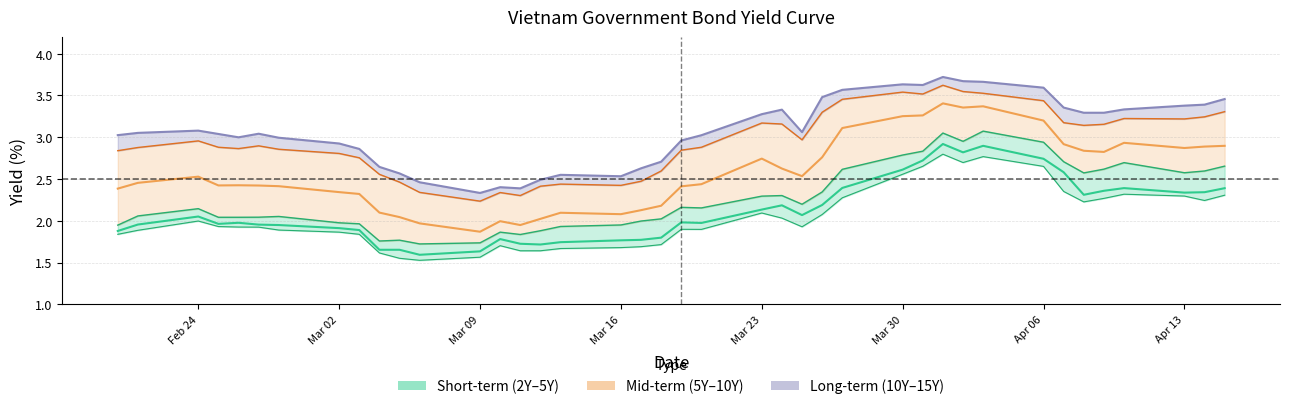

What is the difference between the maximum and minimum values in the Vietnam 10Y series?

1.4